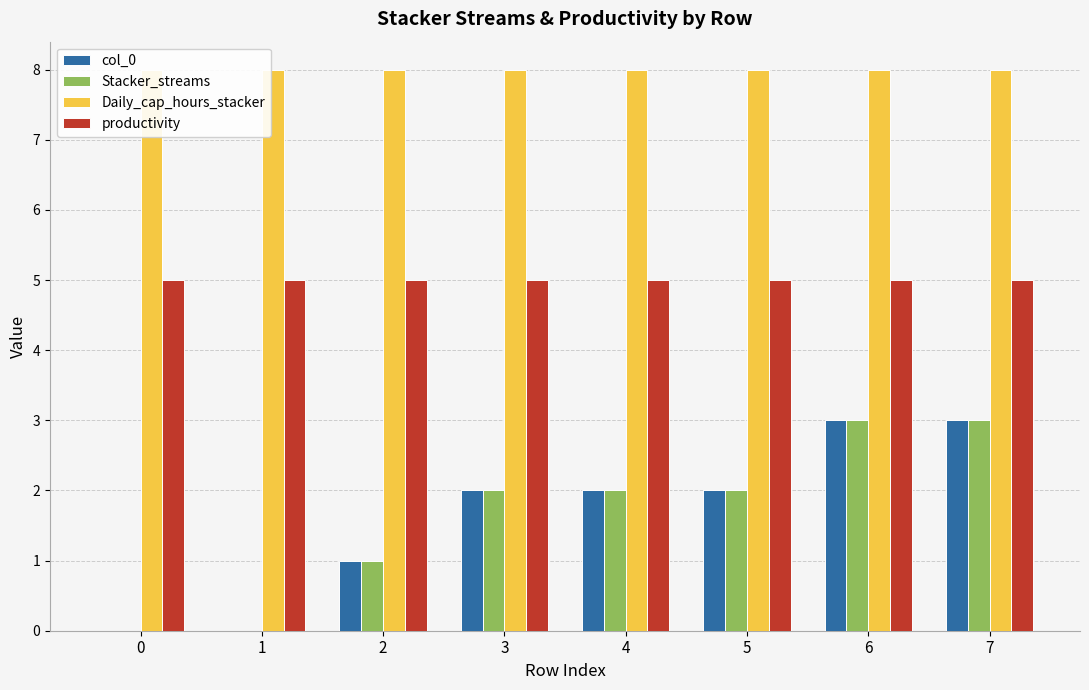

Count the number of categories in the chart.

8